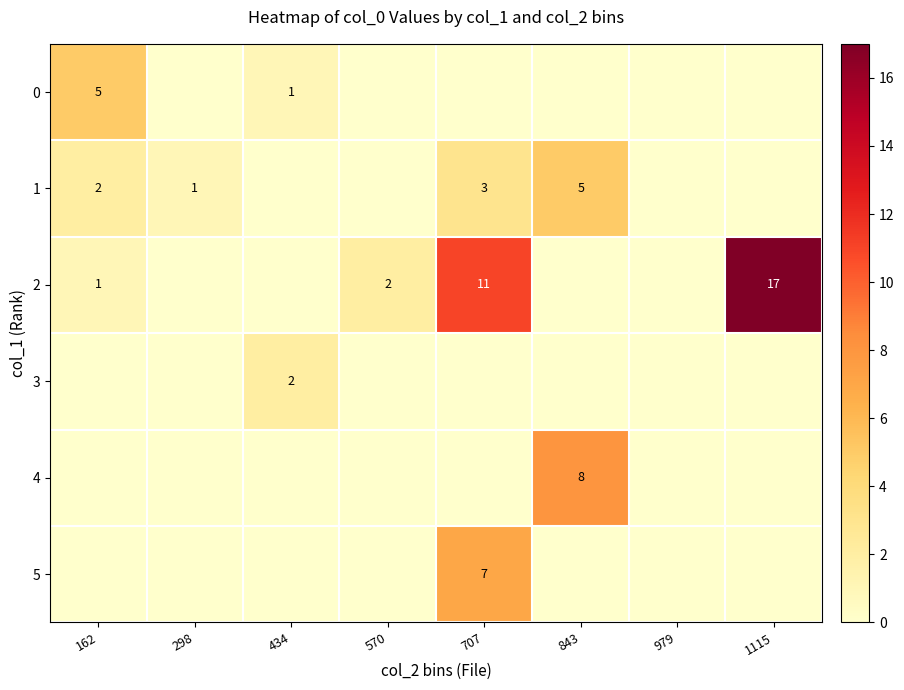

The value of 1 at 843 is 8. True or false?

False